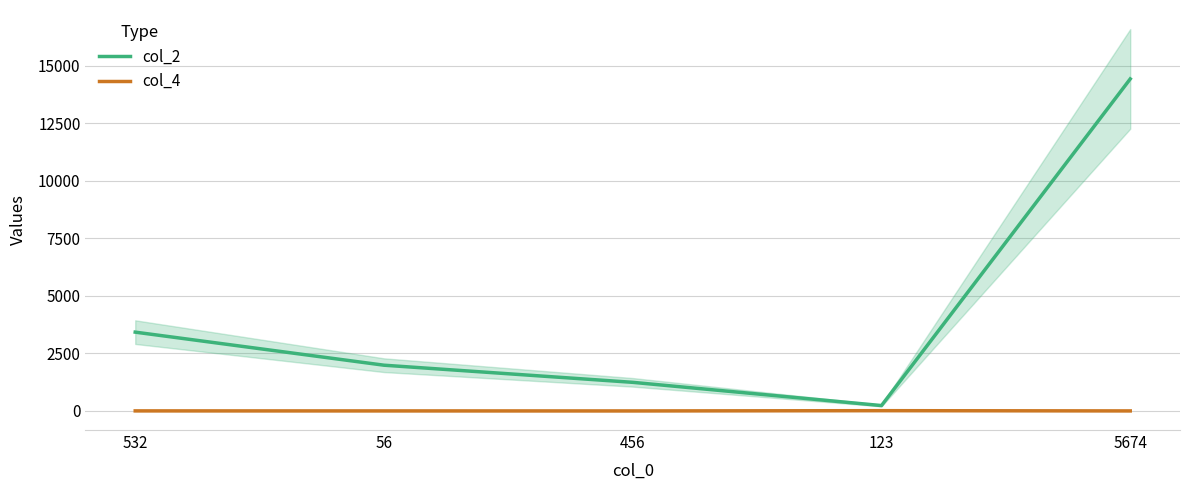

List the series in order of their overall mean, highest first.

col_2, col_4